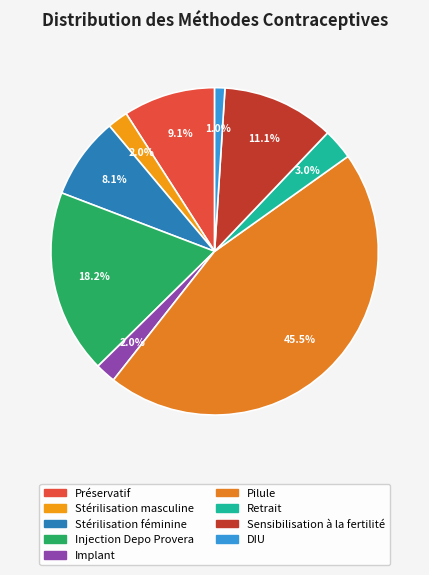

True or false: Stérilisation féminine accounts for 8% of the total.

True